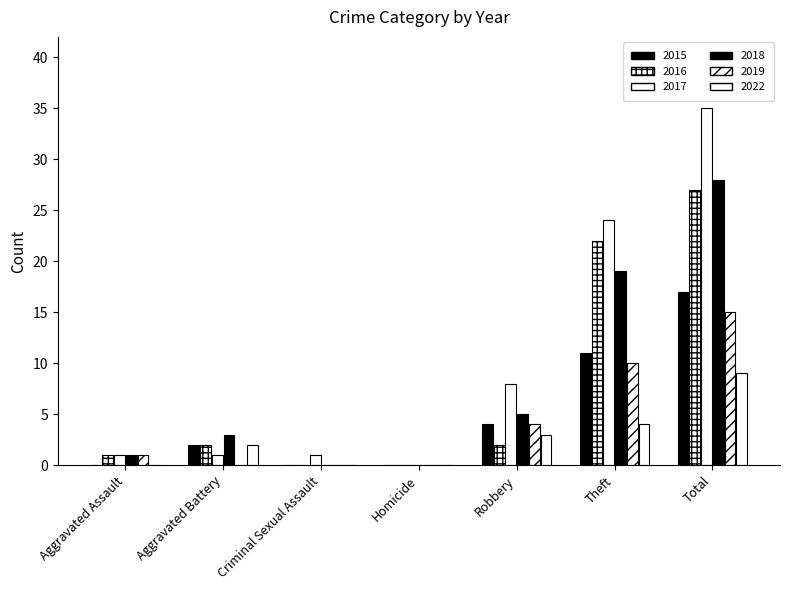

Which series has the largest total across all categories?

2017